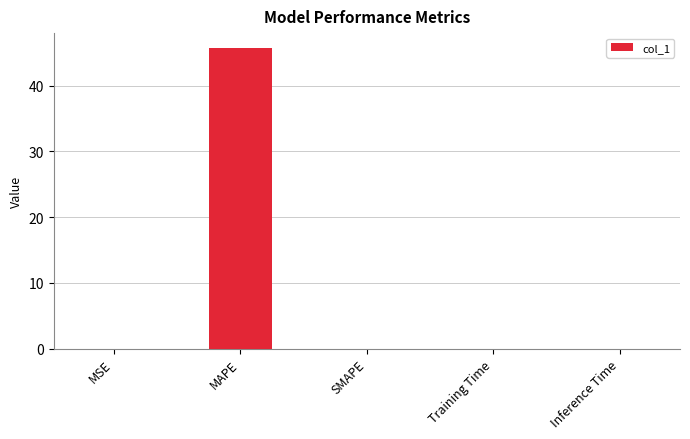

Read the value at MAPE.

45.7